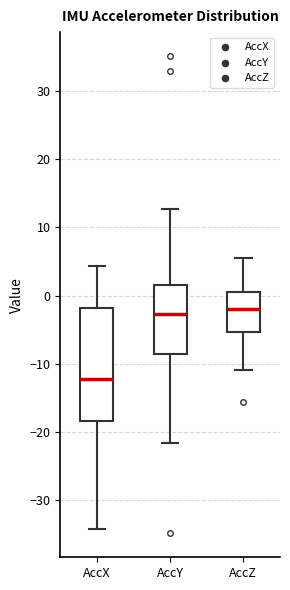

Reading left to right, transcribe this box plot: for each box, give where its median line is, the range the box spans, and where its two whiskers end, as read against the y-axis. The values are not printed on the chart, so give them approximately, as read against the axis.

AccX: median -12, box -18 to -2, whiskers -34 to 4
AccY: median -3, box -9 to 1, whiskers -22 to 13
AccZ: median -2, box -5 to 1, whiskers -11 to 6